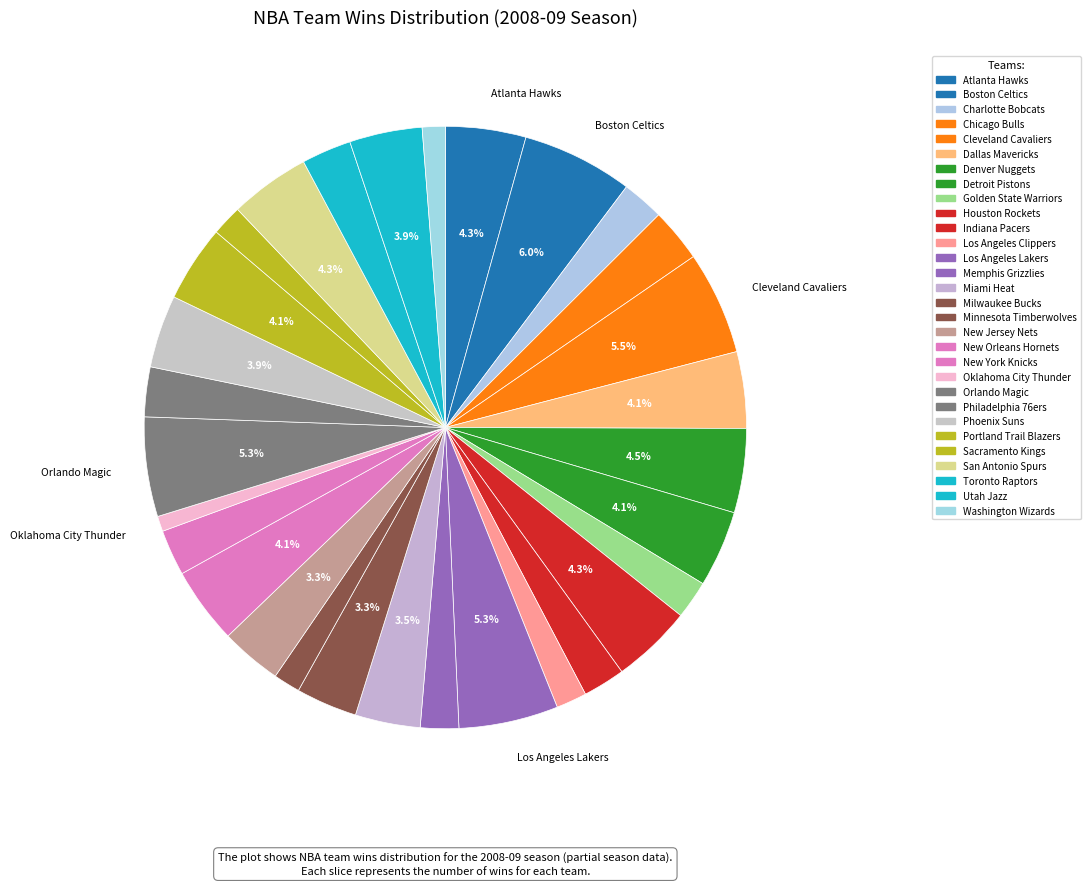

How much of the chart is everything except Detroit Pistons?

95.9%